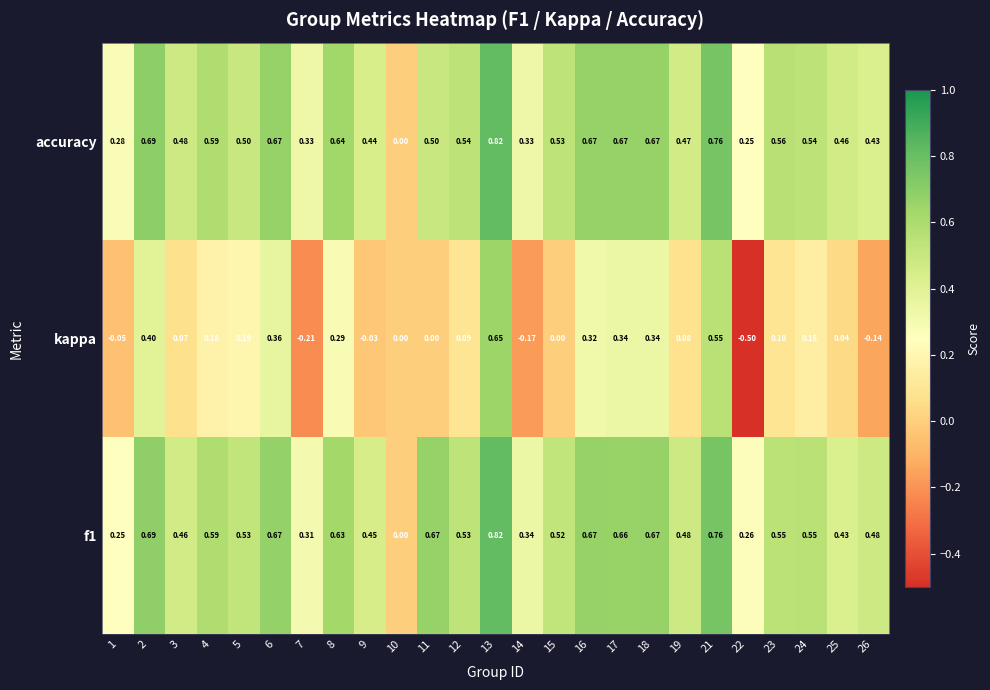

How many categories are shown in the chart?

25